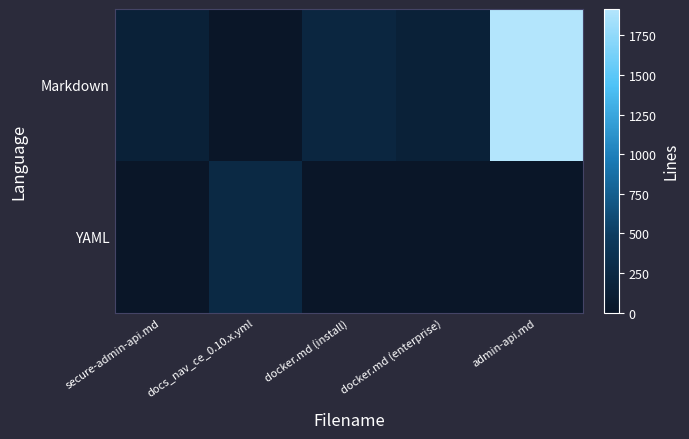

At how many categories does at least one series exceed 1786?

1